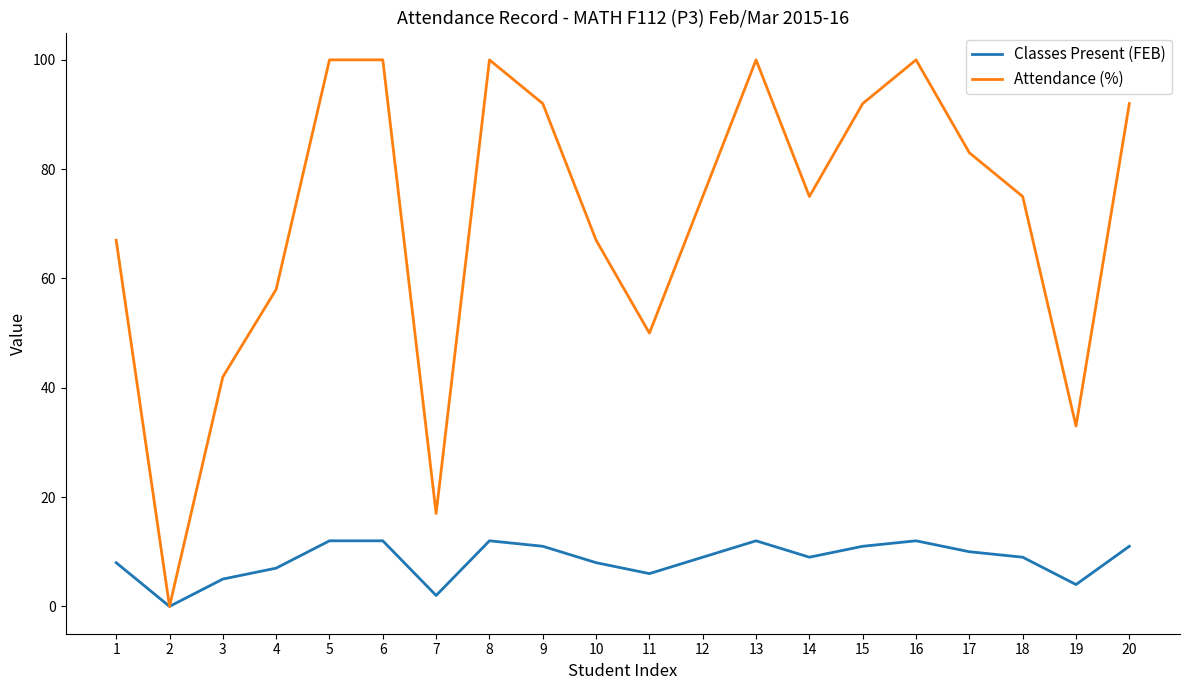

Is the value of Attendance (%) at 12 greater than the value of Classes Present (FEB) at 15?

Yes